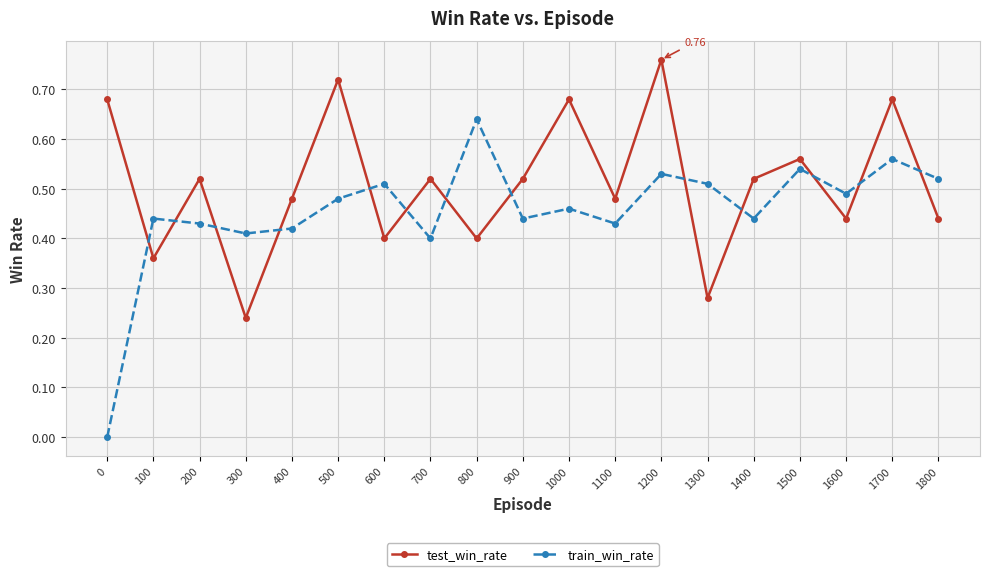

Rank the series by their average value, from highest to lowest.

test_win_rate, train_win_rate